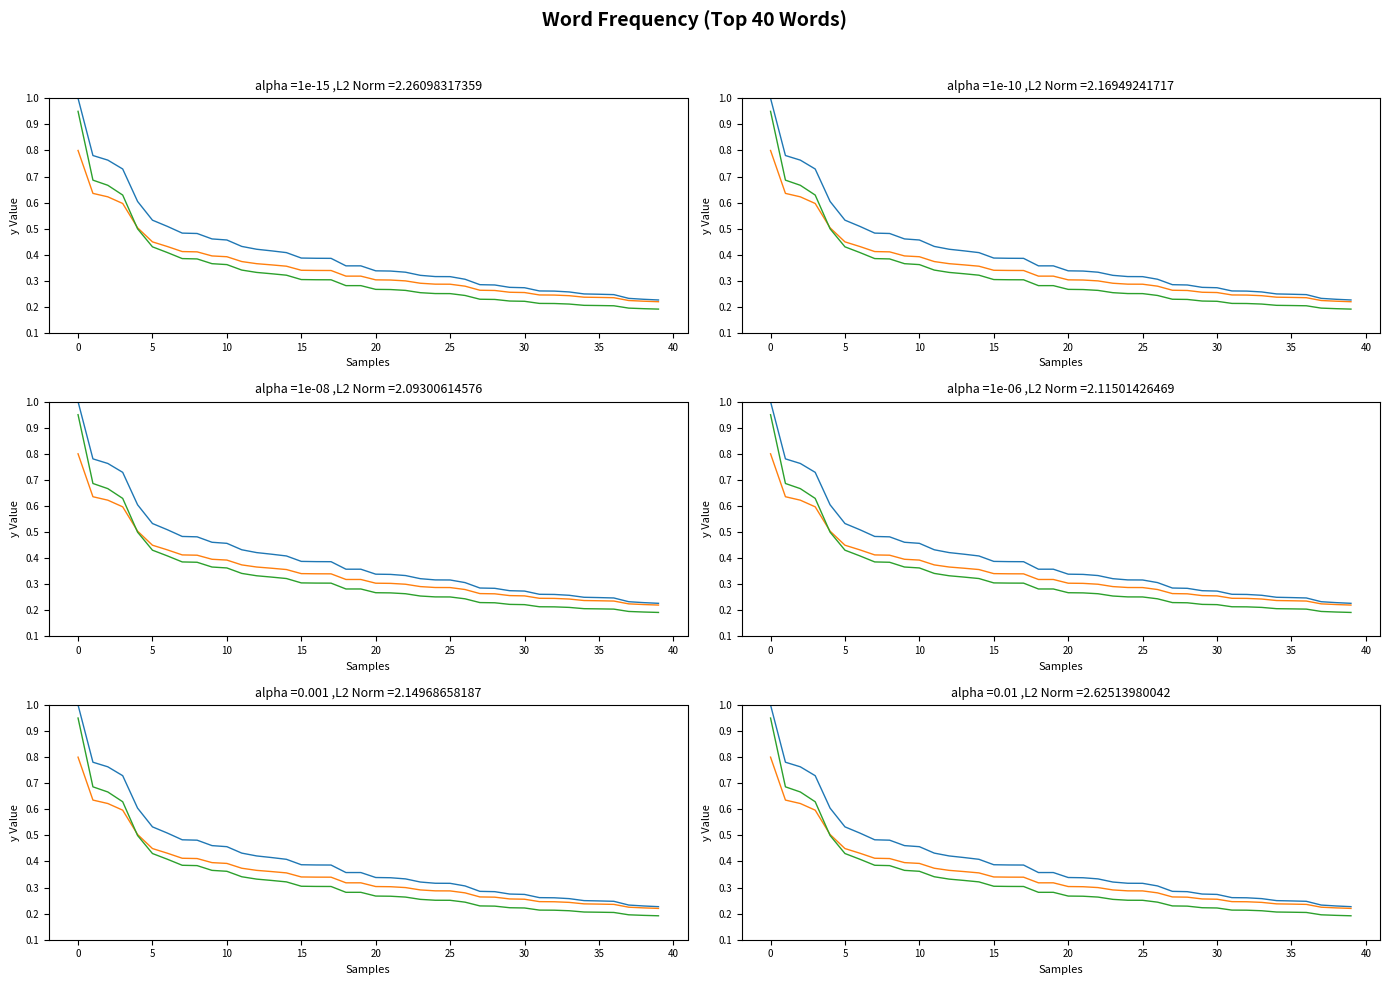

What is the label of the 27th point from the left?

26